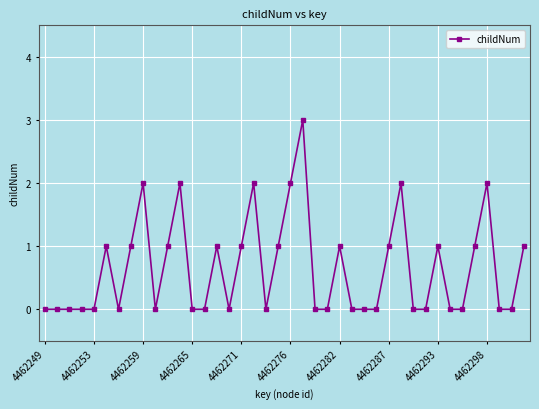

What is the sum of all values?

26